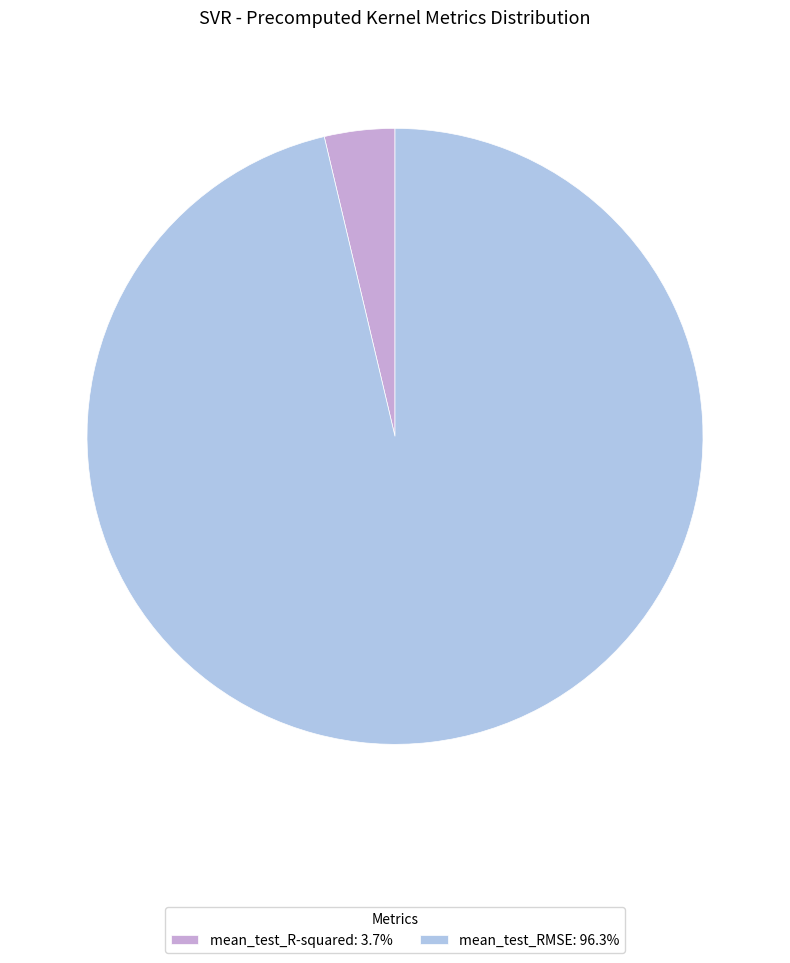

The mean_test_R-squared slice represents 4% of the pie. True or false?

True